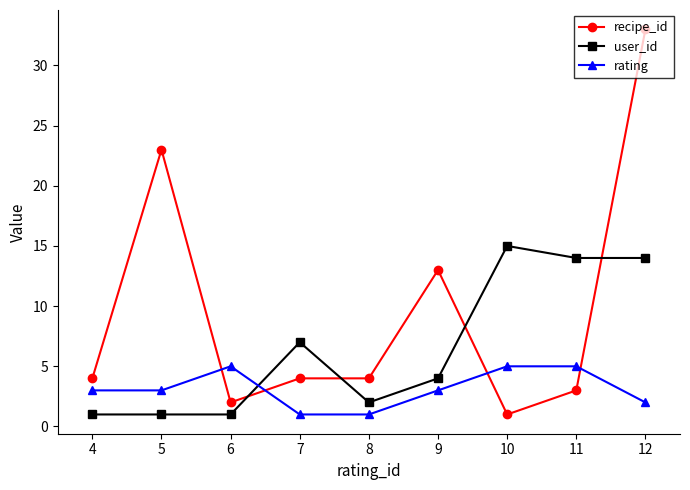

Does the chart display data point markers on the line(s)?

Yes